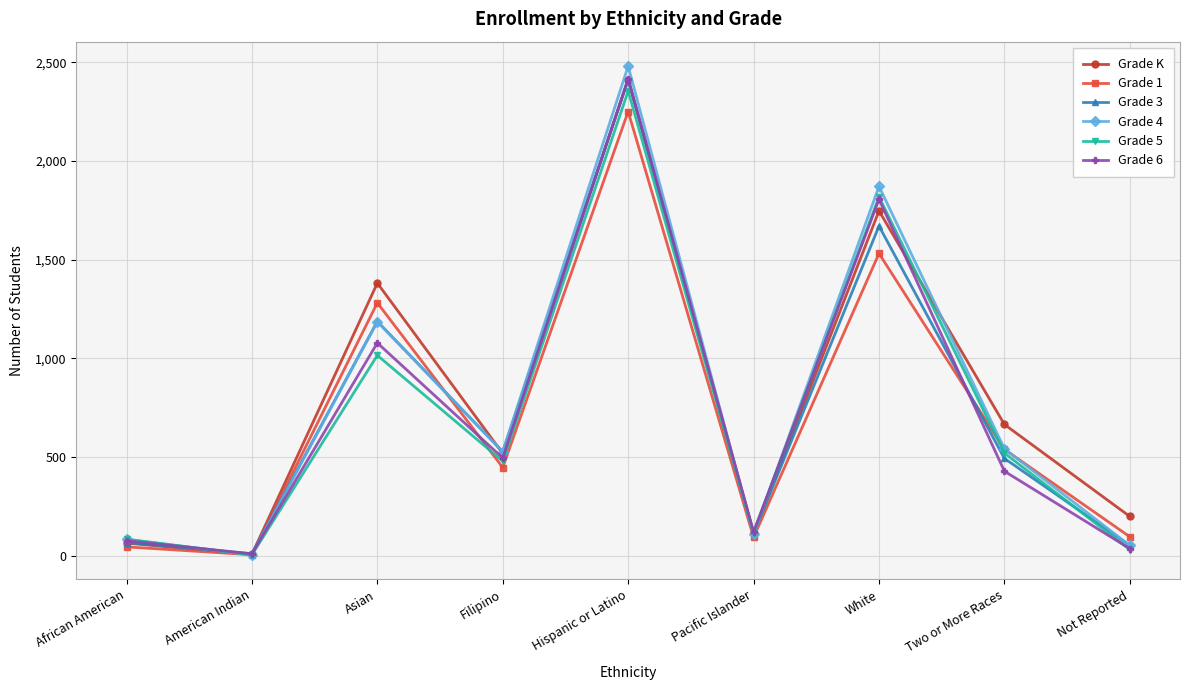

The Grade 6 series shows 495 at Filipino. True or false?

True